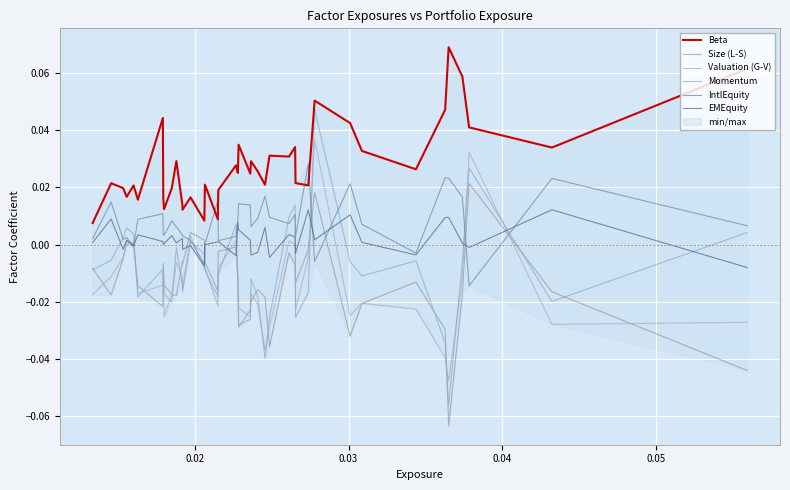

Which series has the largest total across all categories?

Beta